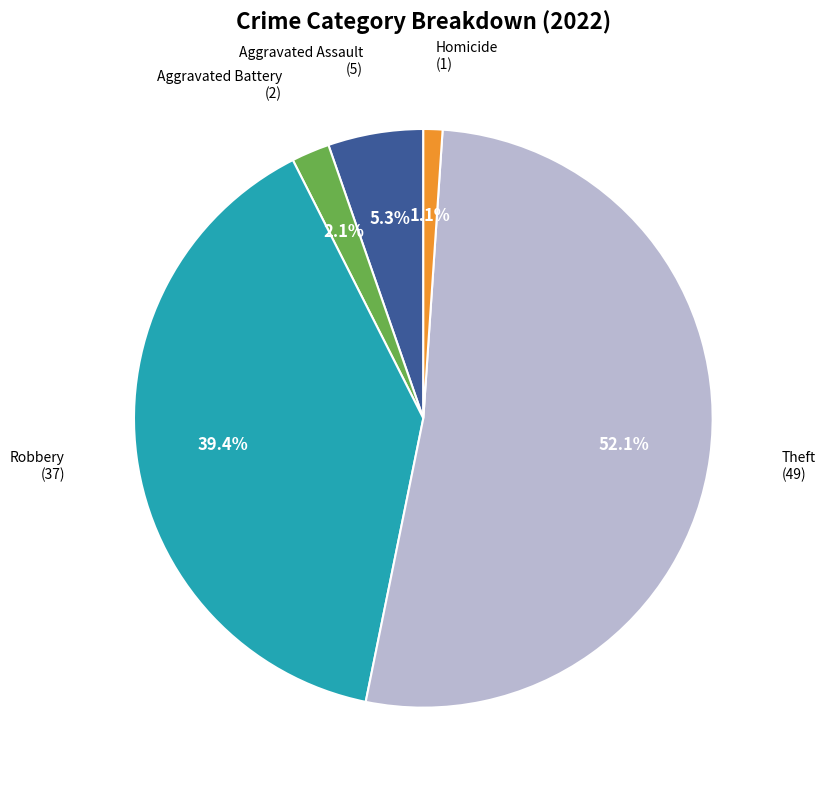

Is there any slice that represents more than half of the pie?

Yes